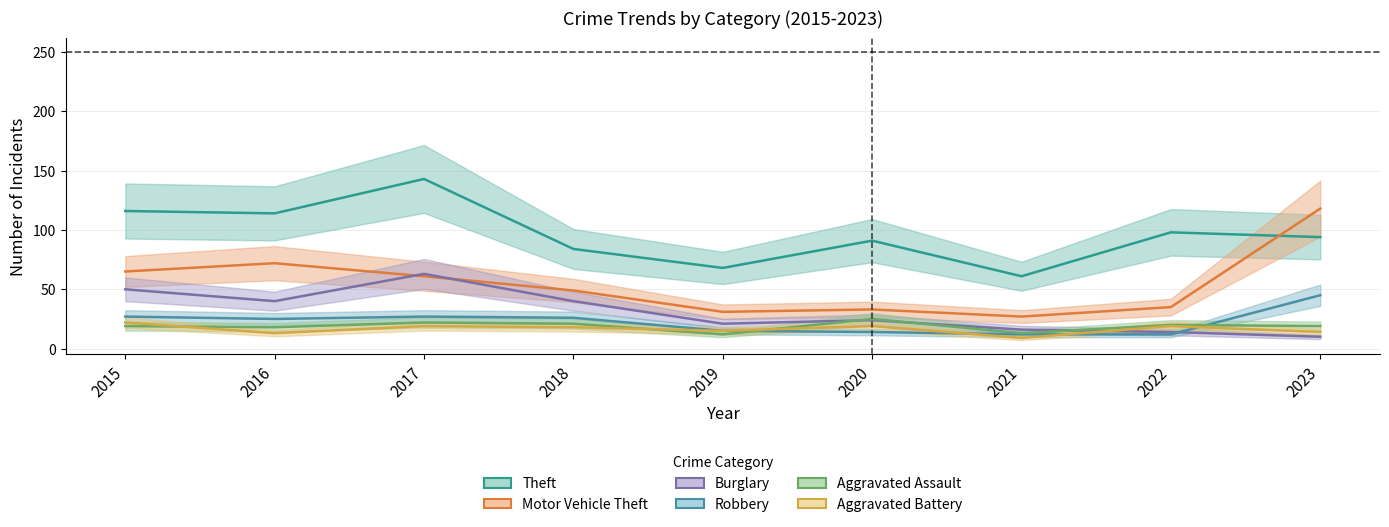

Does the chart display data point markers on the line(s)?

No